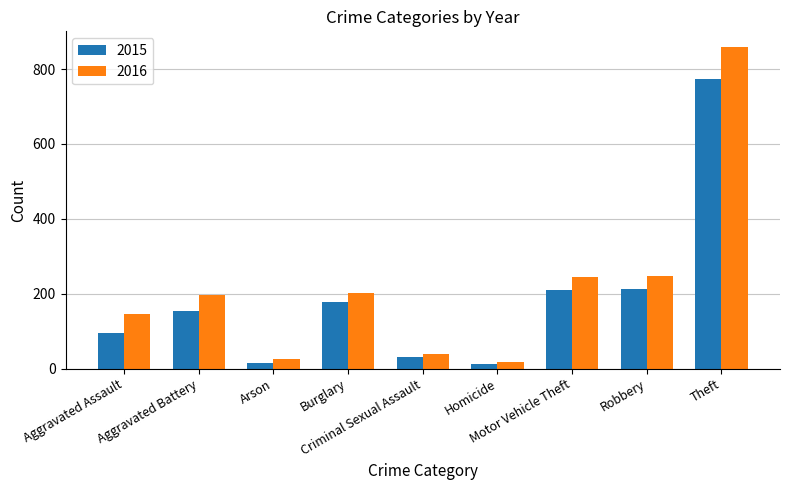

What is the difference between the 2016 values at Criminal Sexual Assault and Theft?

819